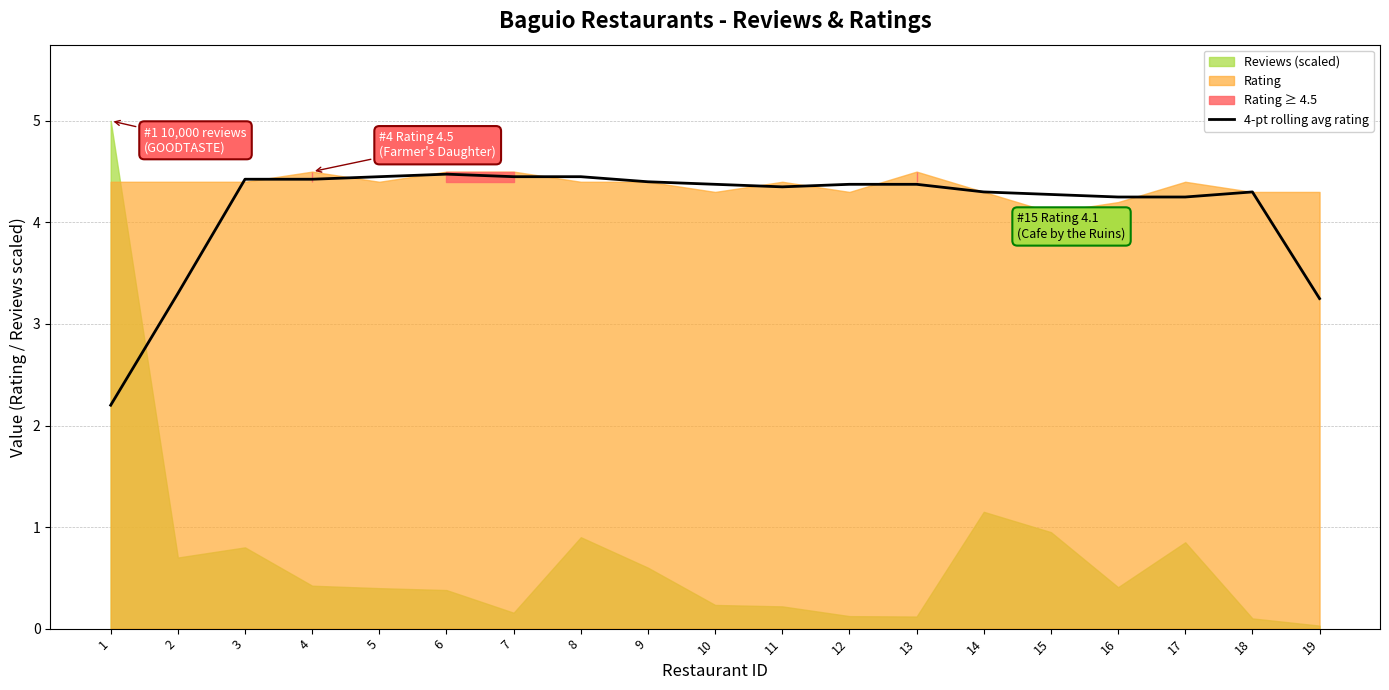

List the labels in order of value, smallest first.

1, 19, 2, 16, 17, 15, 14, 18, 11, 10, 12, 13, 9, 3, 4, 5, 7, 8, 6